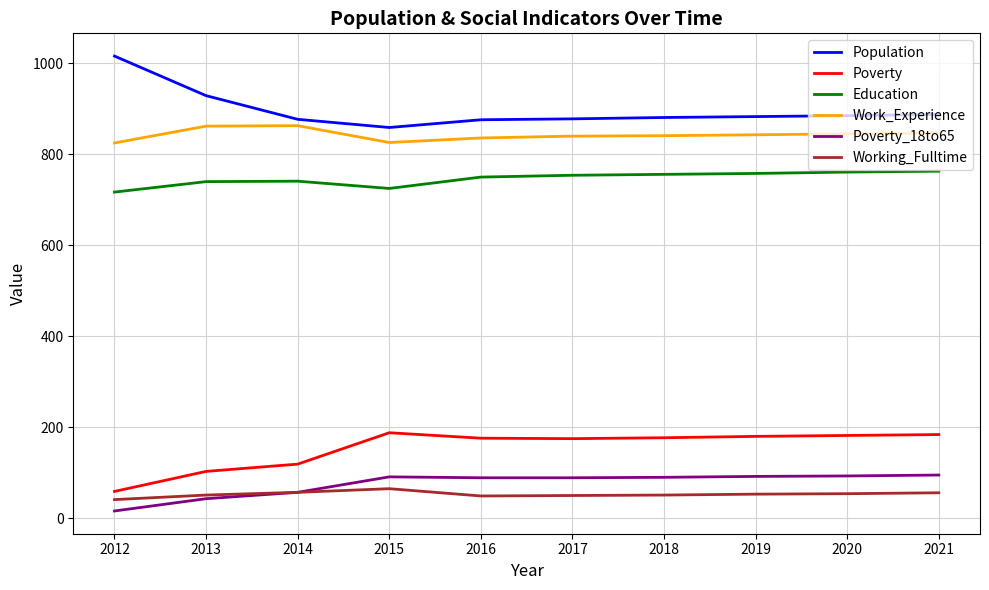

What is the approximate value of Poverty at 2017, to the nearest 5?

175